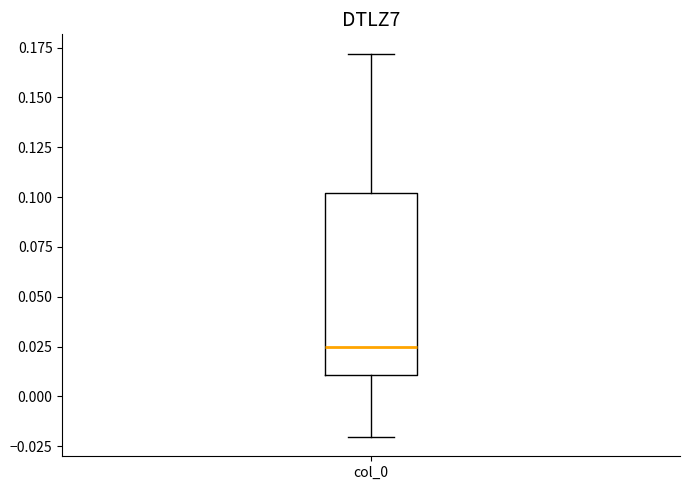

Transcribe this box plot: give where the median line is, the range the box spans, and where the two whiskers end, as read against the y-axis. The values are not printed on the chart, so give them approximately, as read against the axis.

median 0.025, box 0.010 to 0.100, whiskers -0.020 to 0.170